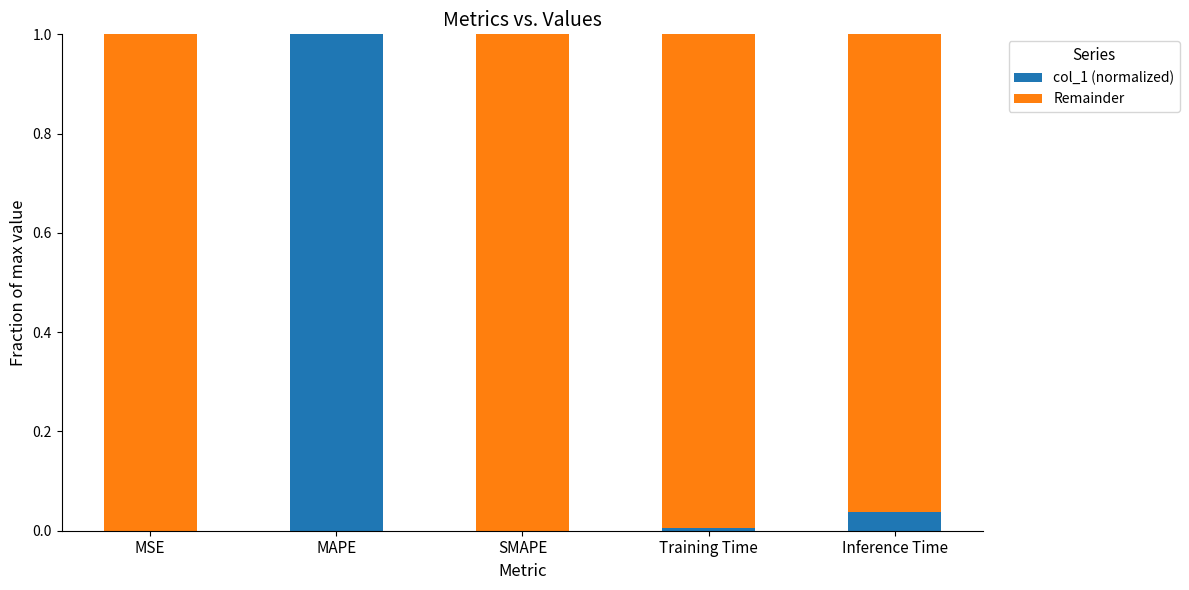

Which category has the highest value in the col_1 (normalized) series?

MAPE